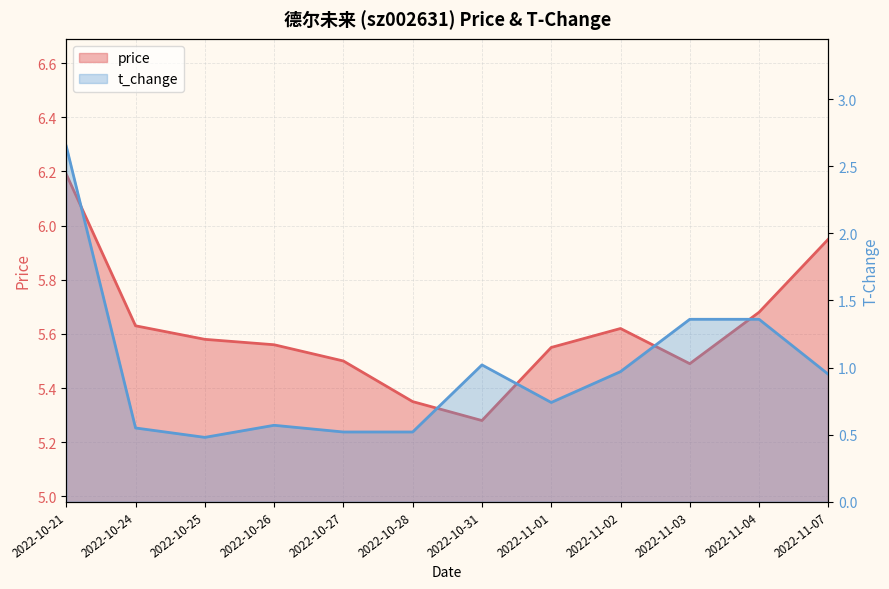

What is the label of the 8th point from the left?

2022-11-01